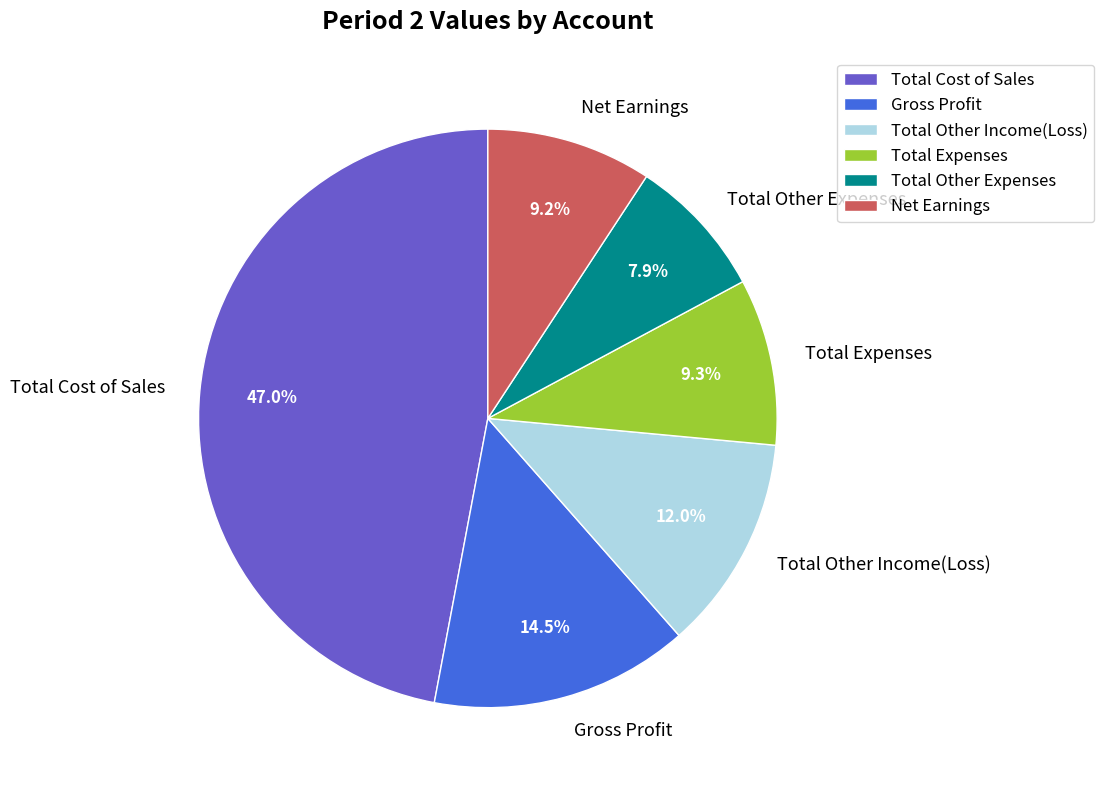

To the nearest percent, what is the combined percentage of Total Cost of Sales and Total Other Income(Loss)?

59%